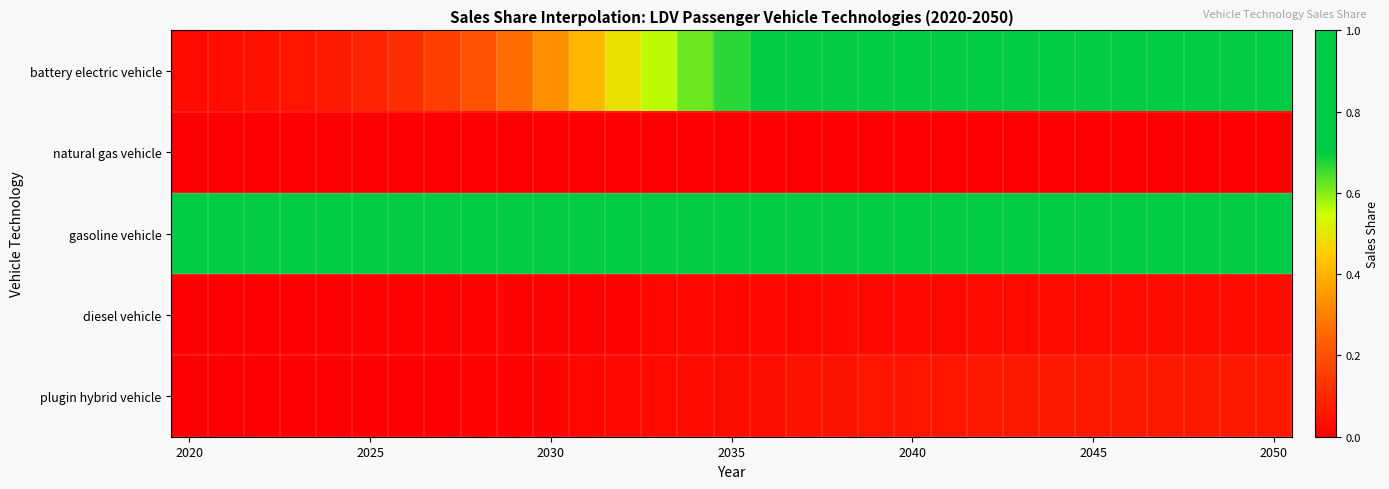

How many distinct data groups are displayed?

5